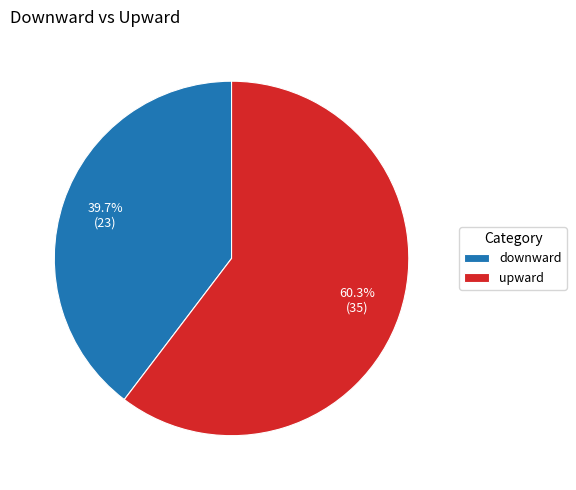

Which category has the smallest portion of the pie?

downward